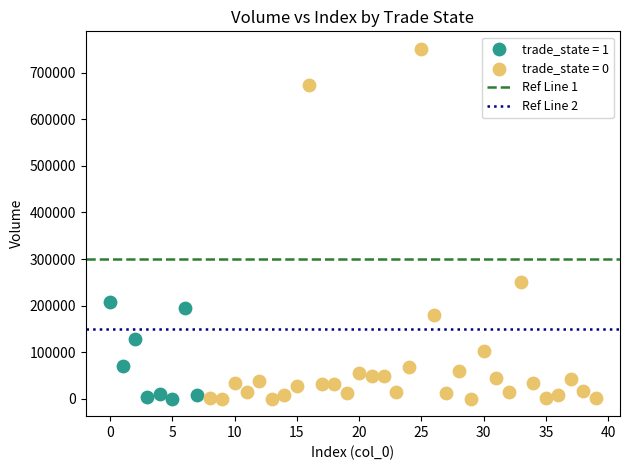

Which series contains the highest Y value?

trade_state = 0